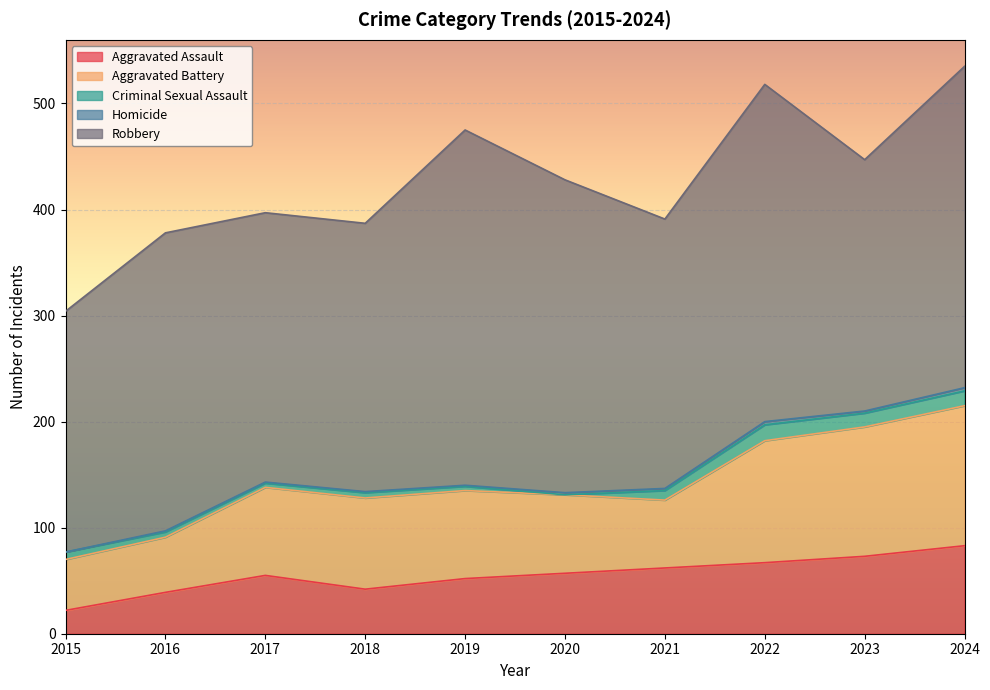

Which label corresponds to the smallest value in the chart?

2020